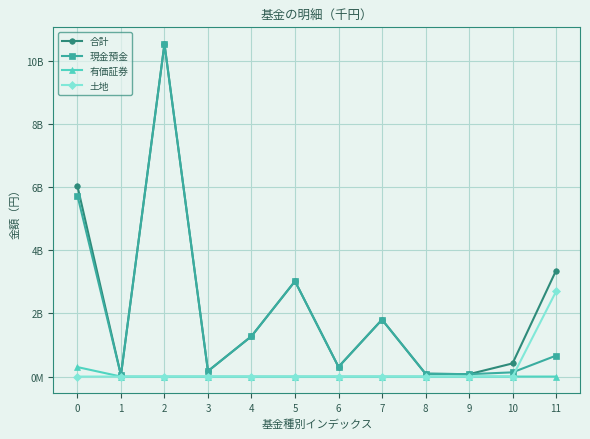

Which series changed the most between 2 and 10?

現金預金